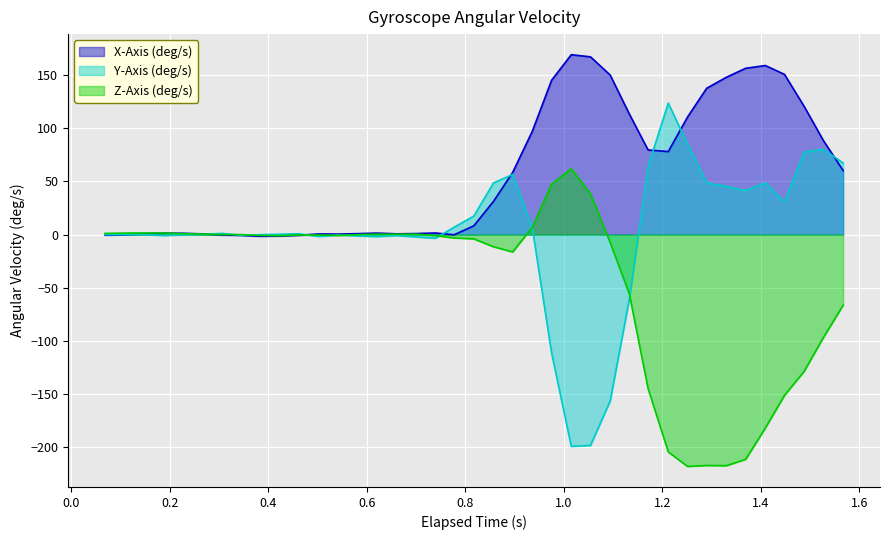

List the series in order of their overall mean, highest first.

X-Axis (deg/s), Y-Axis (deg/s), Z-Axis (deg/s)